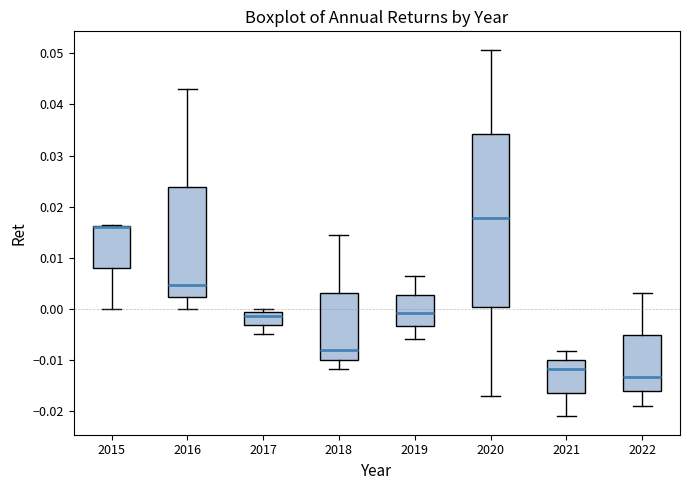

Reading left to right, read every box against the y-axis: the position of its median line, the range the box covers, and the ends of its whiskers. The values are not printed on the chart, so give them approximately, as read against the axis.

2015: median 0.016 (drawn on the box's upper edge), box 0.008 to 0.016, whiskers 0.000 to 0.016
2016: median 0.005, box 0.002 to 0.024, whiskers 0.000 to 0.043
2017: median -0.001 (just below the box's upper edge), box -0.003 to -0.001, whiskers -0.005 to 0.000
2018: median -0.008, box -0.010 to 0.003, whiskers -0.012 to 0.014
2019: median -0.001, box -0.003 to 0.003, whiskers -0.006 to 0.006
2020: median 0.018, box 0.000 to 0.034, whiskers -0.017 to 0.051
2021: median -0.012, box -0.016 to -0.010, whiskers -0.021 to -0.008
2022: median -0.013, box -0.016 to -0.005, whiskers -0.019 to 0.003